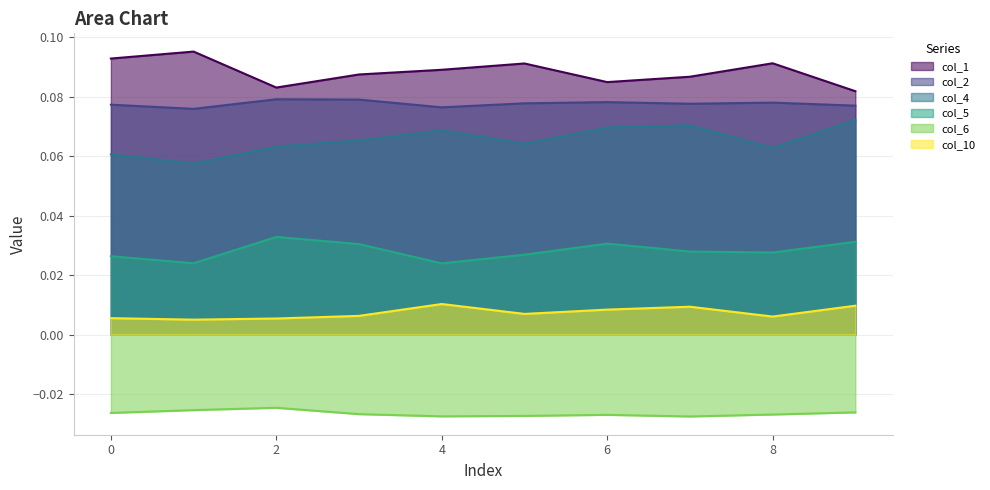

True or false: col_10 and col_1 cross at least once.

False